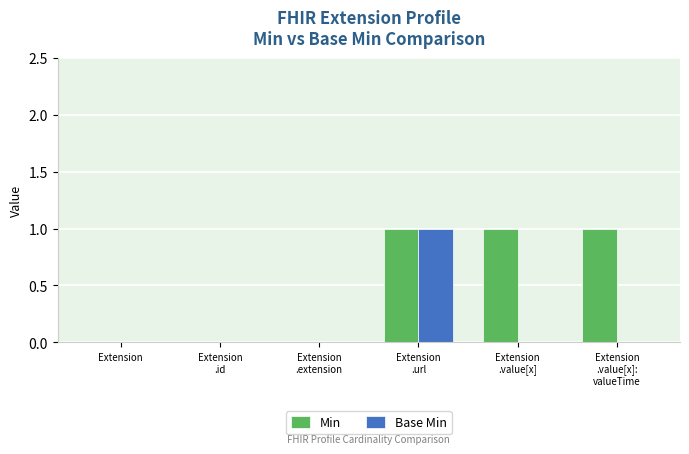

Which series has the largest total across all categories?

Min